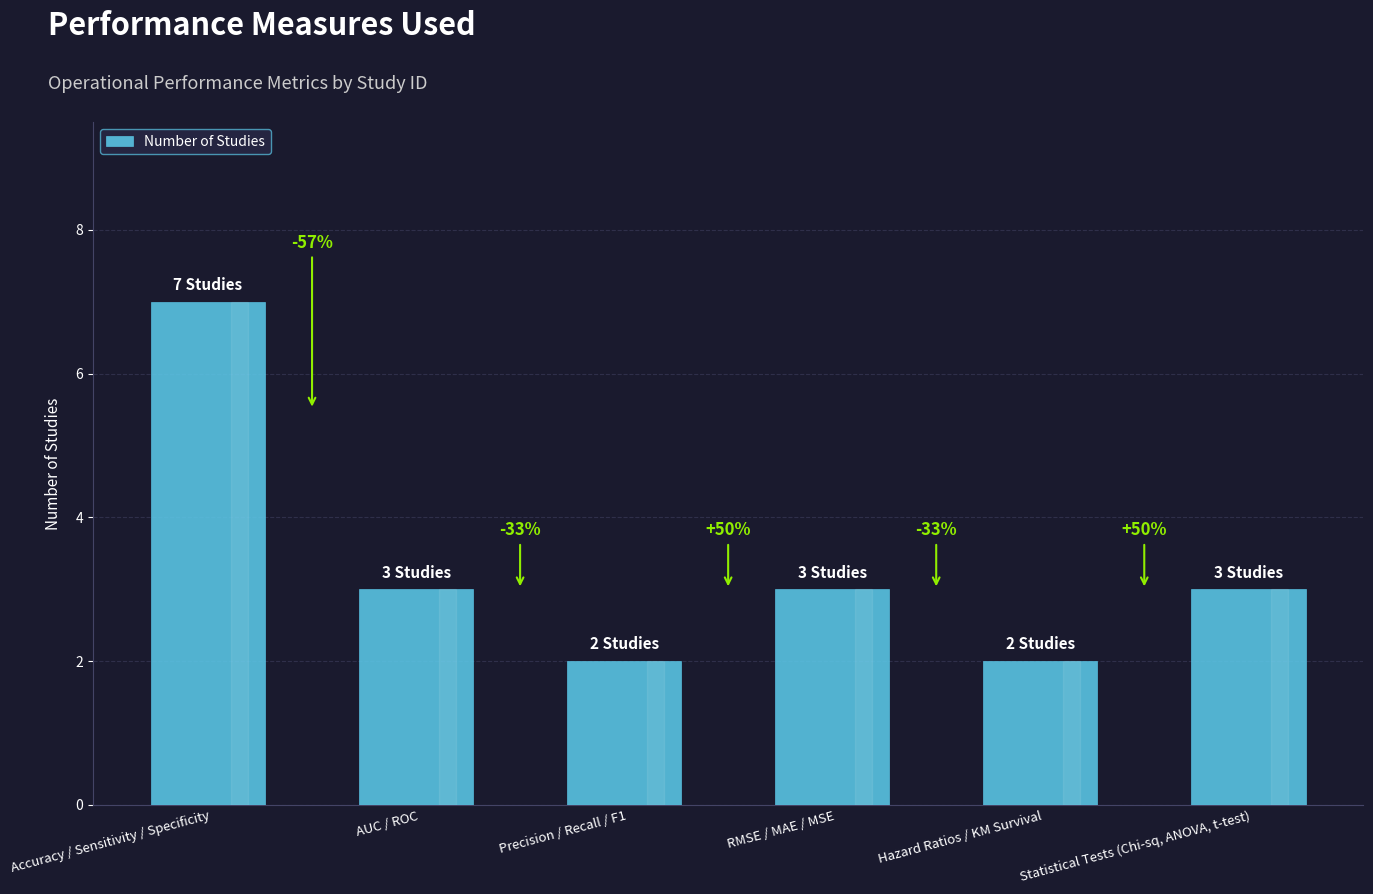

The value at RMSE / MAE / MSE is 4. True or false?

False